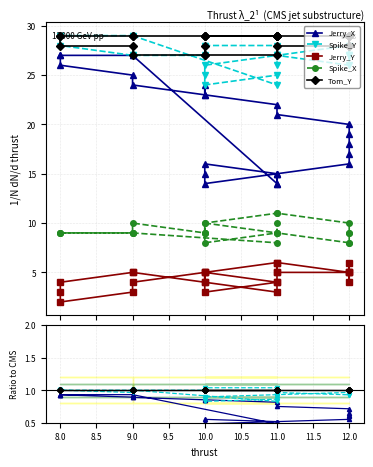

Between 11.0 and 8.0, which series saw the biggest shift?

Jerry_Y